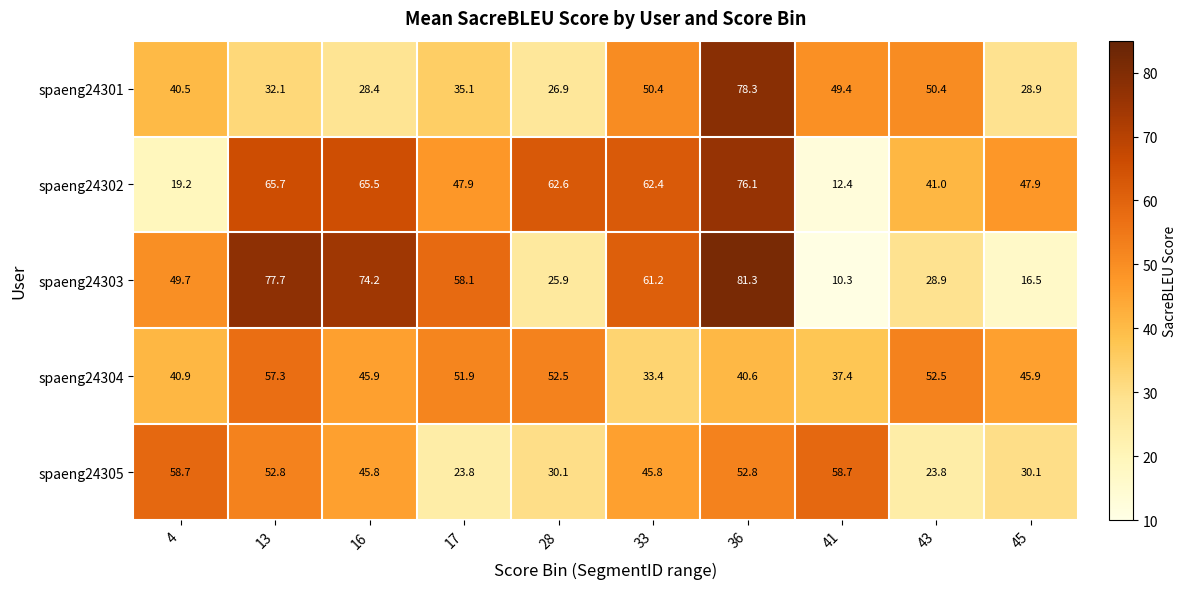

Between 4 and 13, which series saw the biggest shift?

spaeng24302